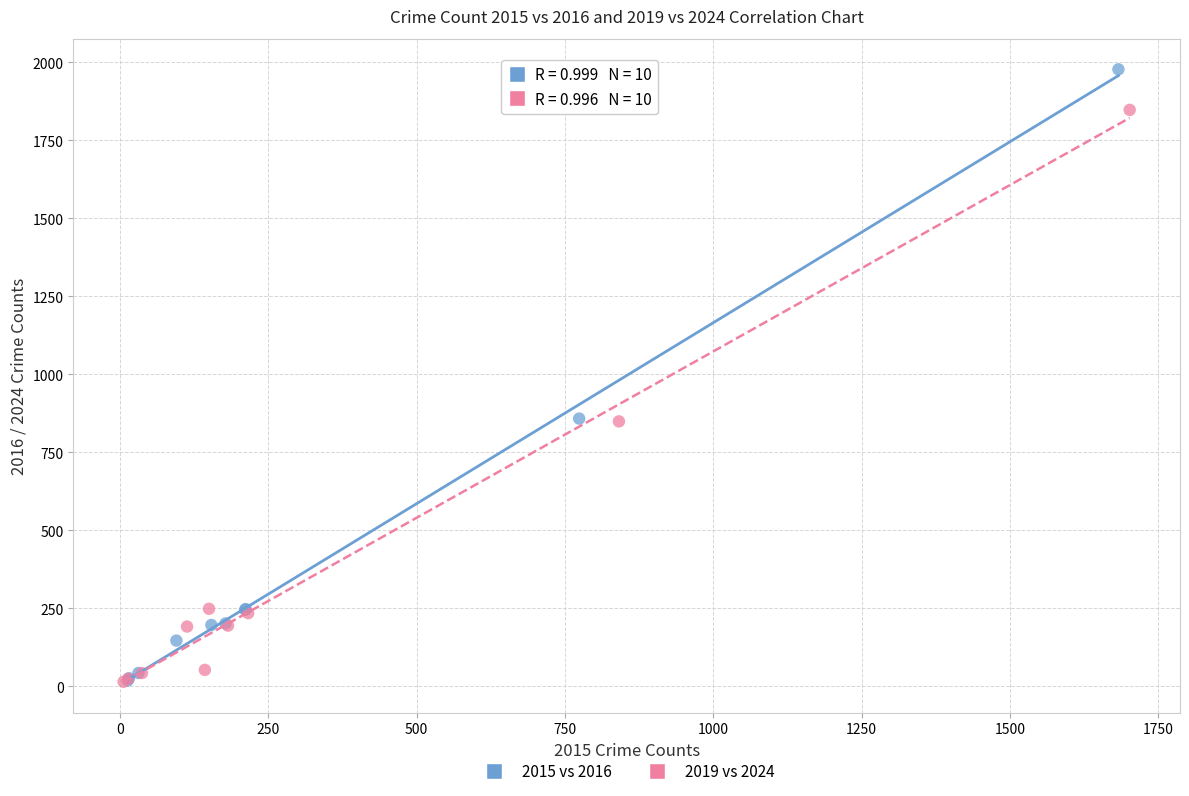

Which series has the largest Y range (max minus min)?

2015 vs 2016